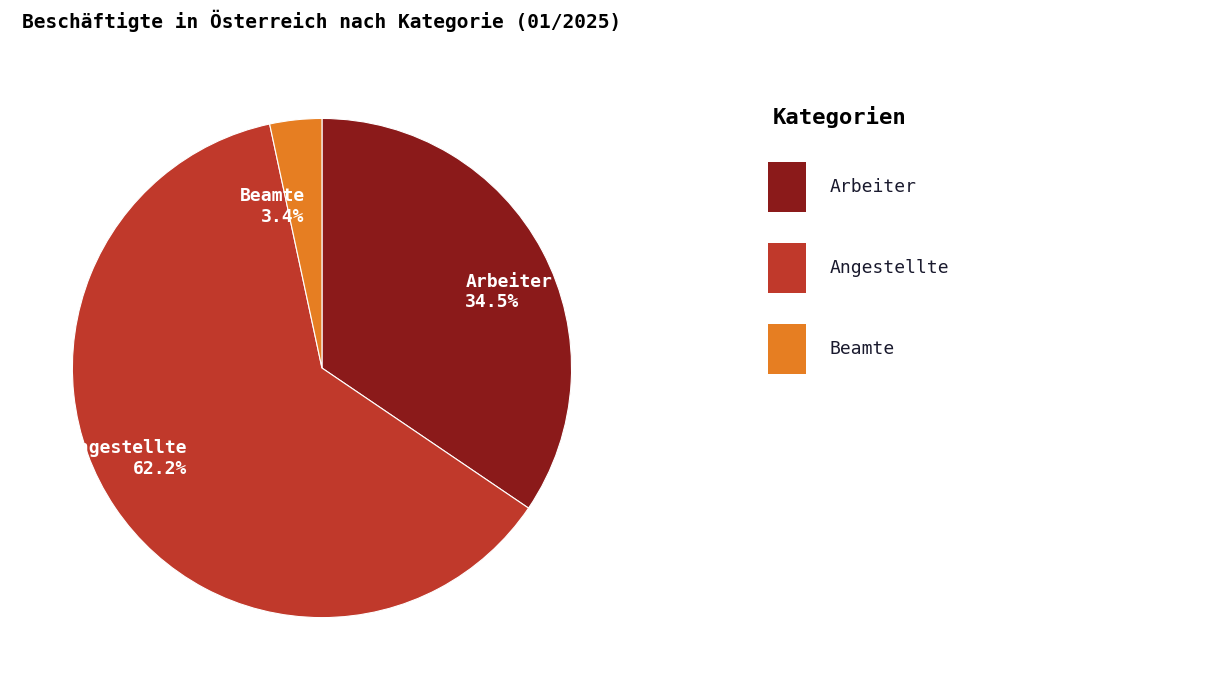

How many segments does this pie chart have?

3